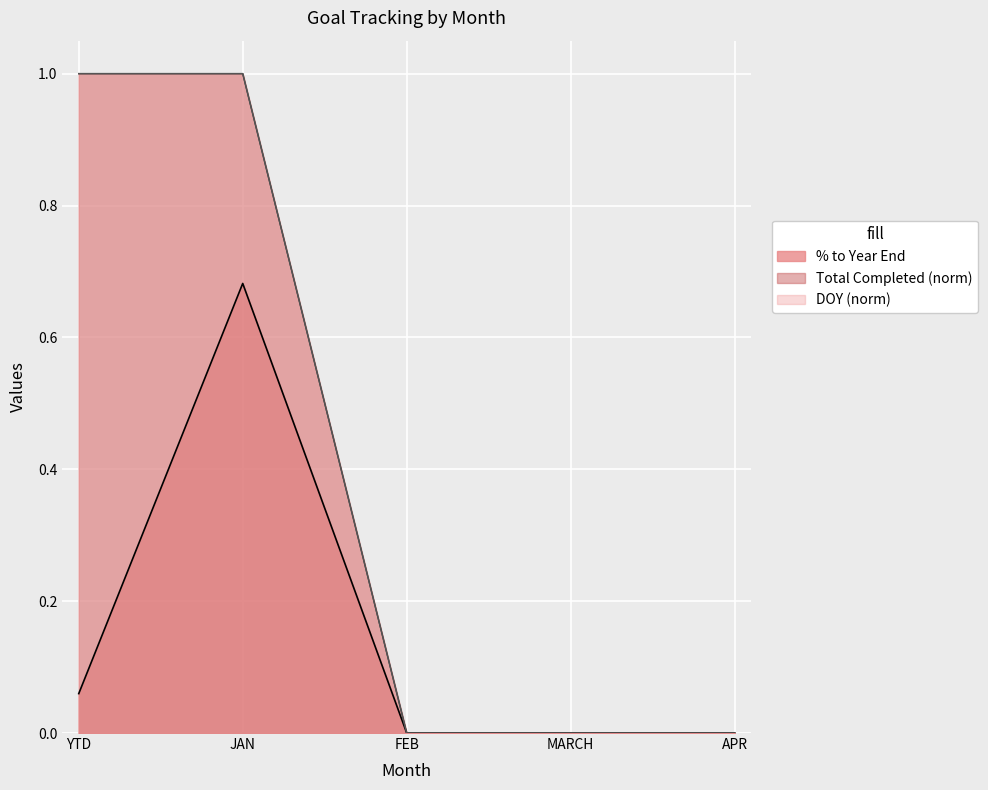

List the labels in order of DOY value, smallest first.

FEB, MARCH, APR, YTD, JAN